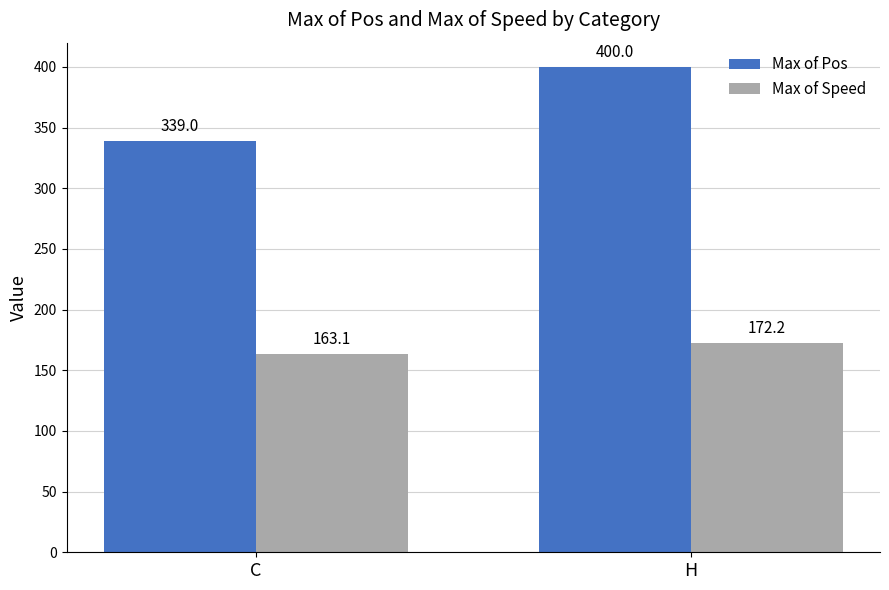

What is the maximum value shown in the chart?

400.0